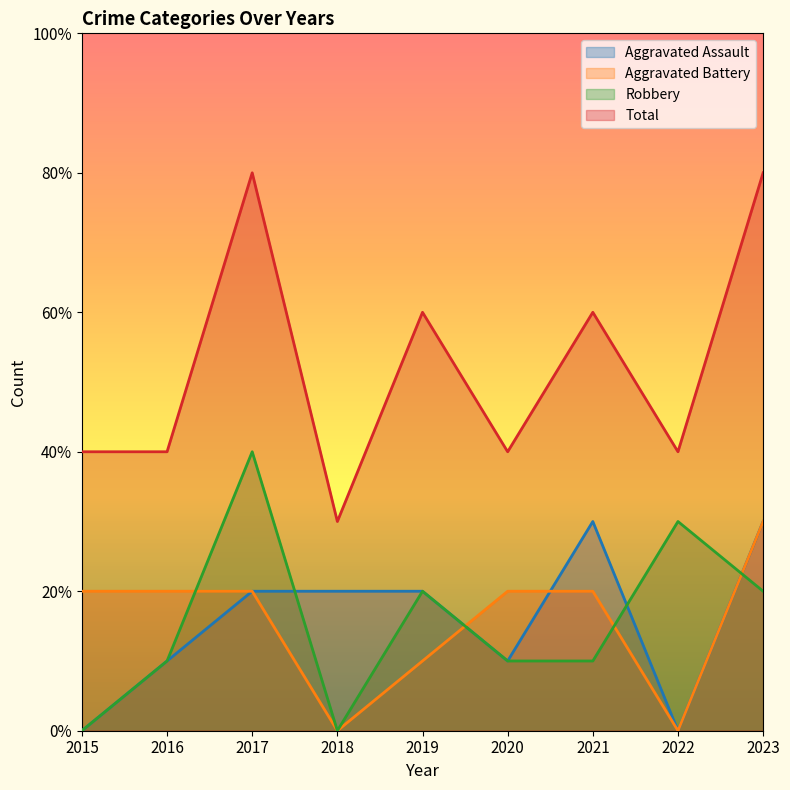

Is it true that Robbery equals 3 at 2023?

False